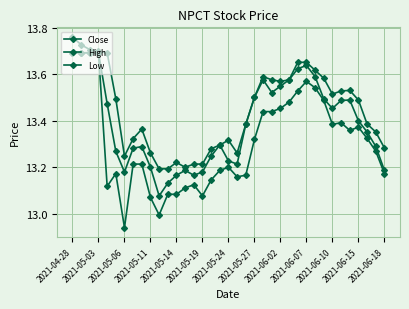

What is the sum of all Close values?

495.5